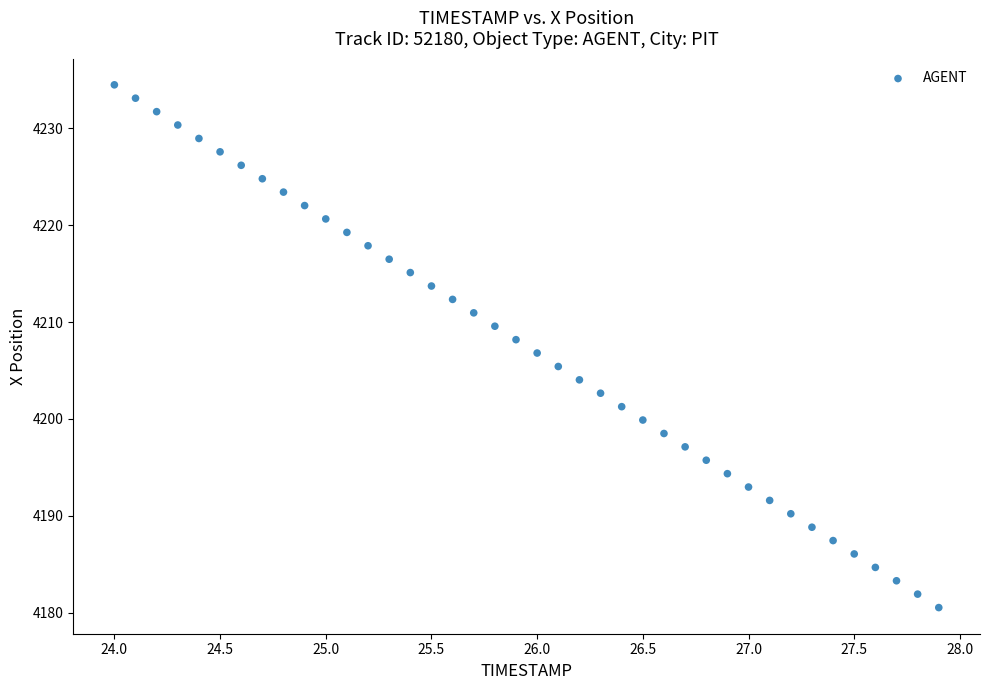

What is the range of X values (max minus min)?

3.9